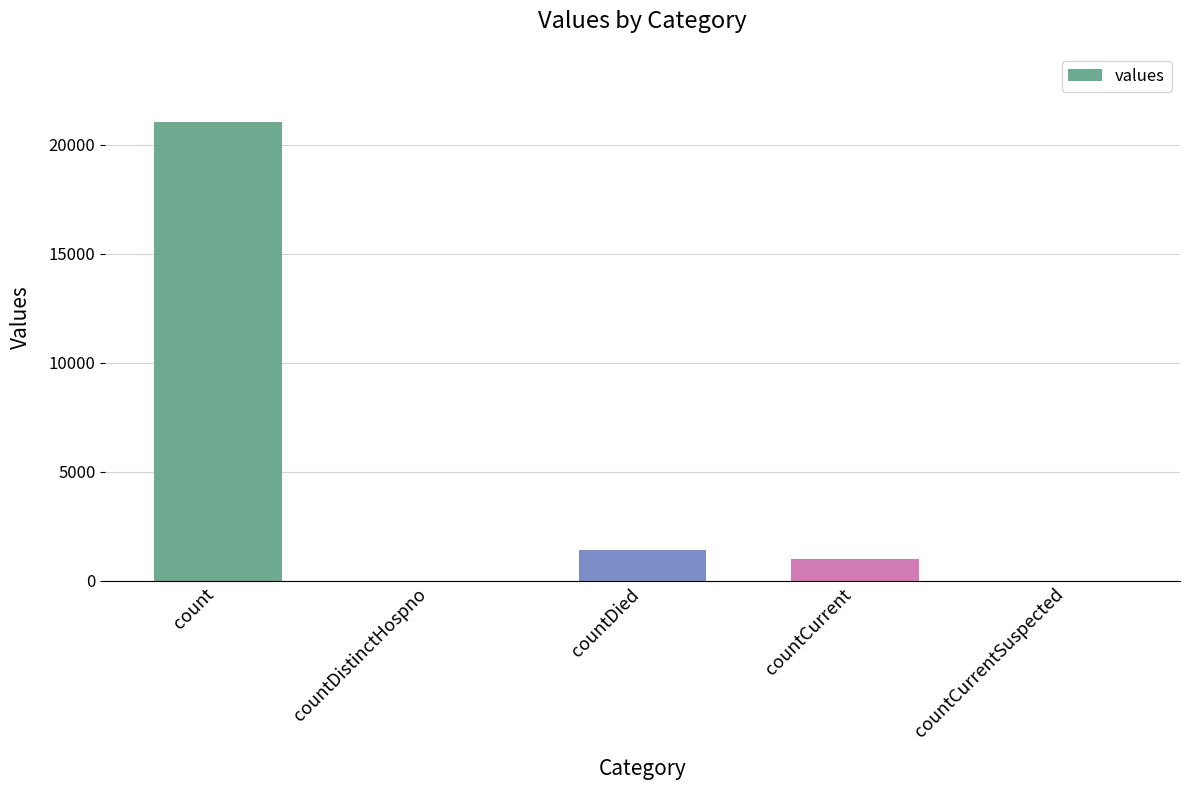

Which label corresponds to the largest value in the chart?

count